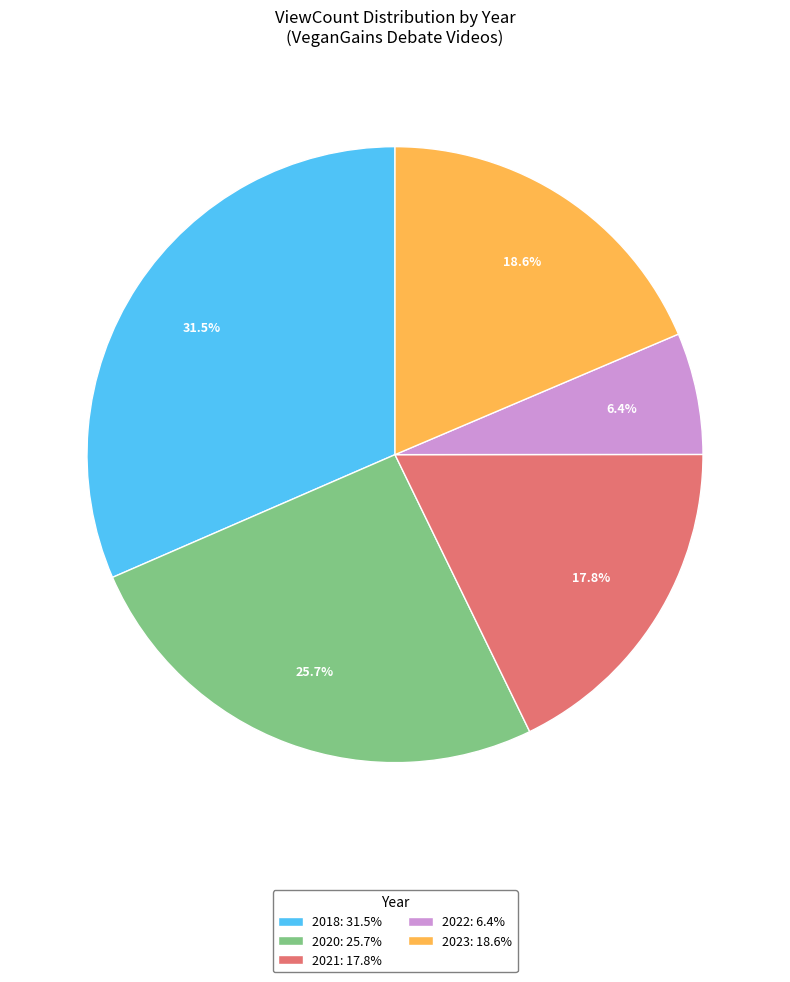

Which category has the smallest portion of the pie?

2022: 6.4%